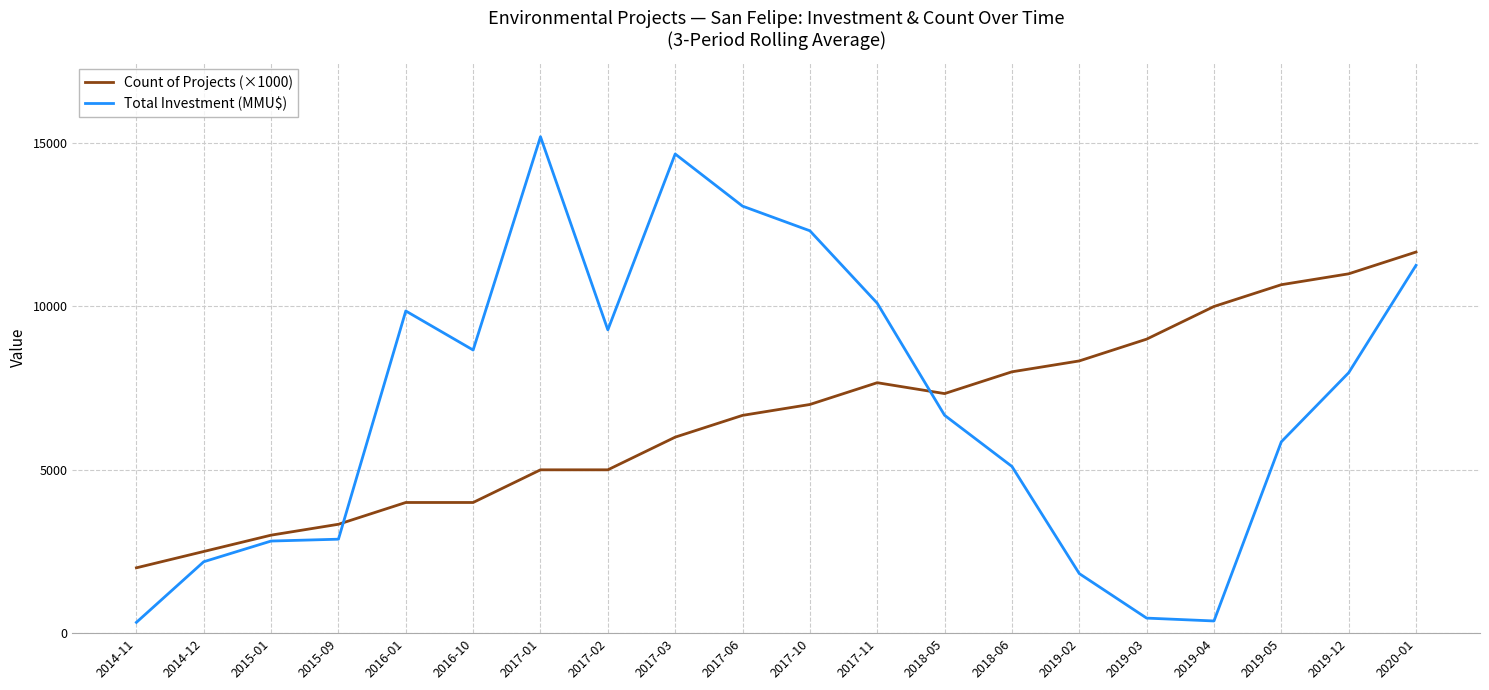

What is the approximate value of Total Investment (MMU$) at 2017-06?

13072.0